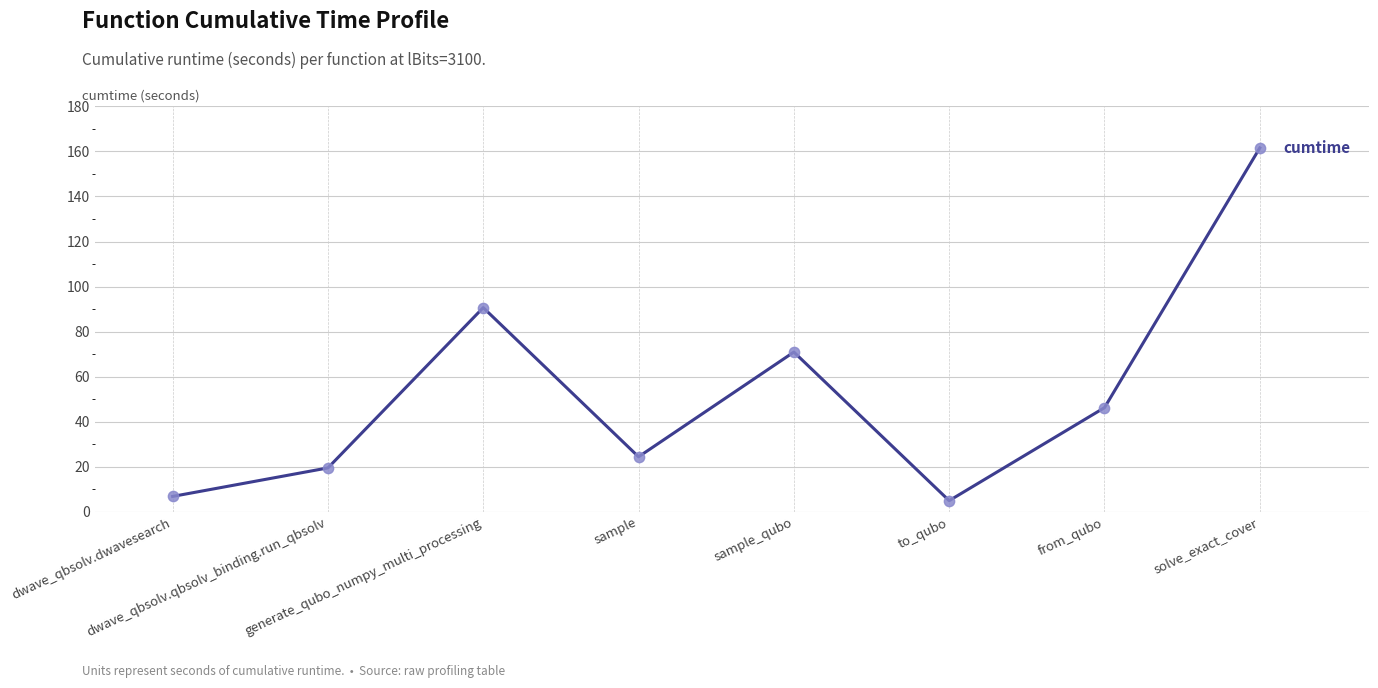

Which has a higher value, sample_qubo or dwave_qbsolv.dwavesearch?

sample_qubo